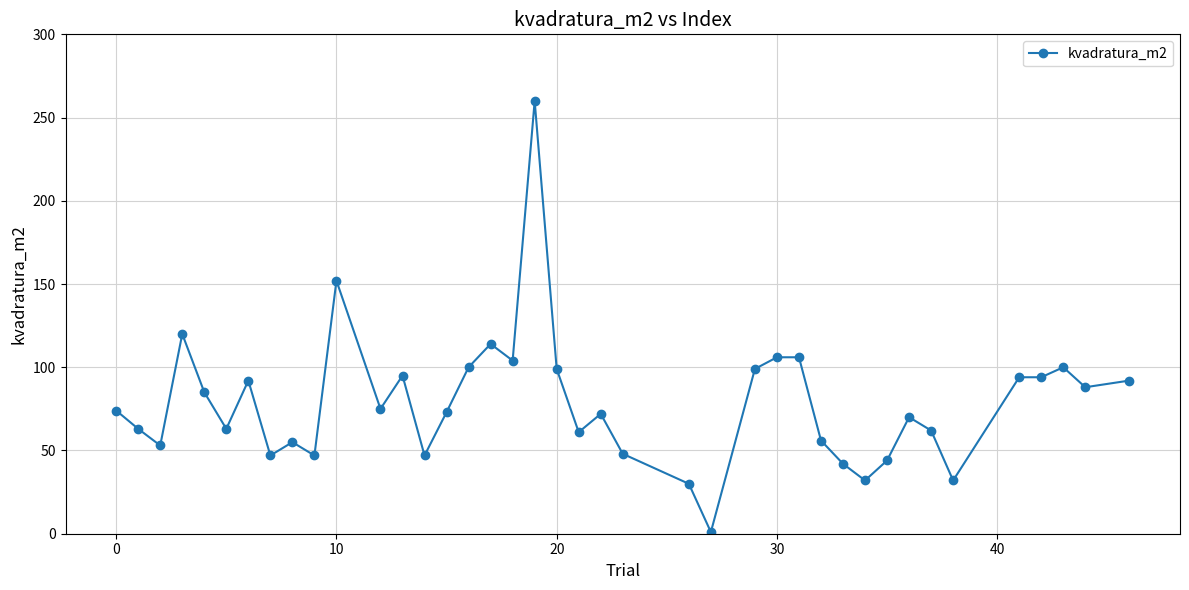

True or false: the data has more than 2 interior local peaks.

True